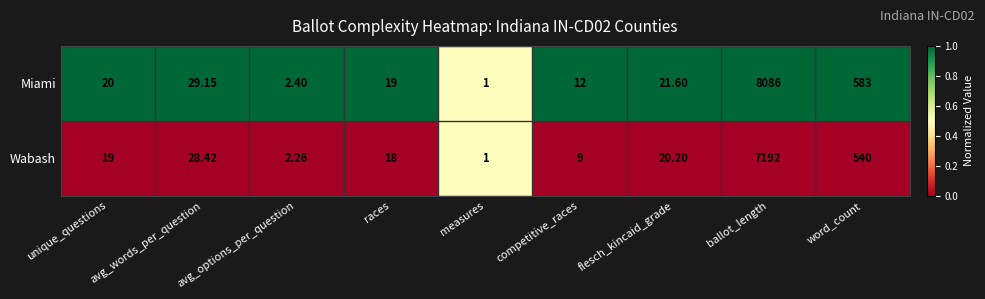

Is the value of Miami at flesch_kincaid_grade greater than the value of Wabash at ballot_length?

No